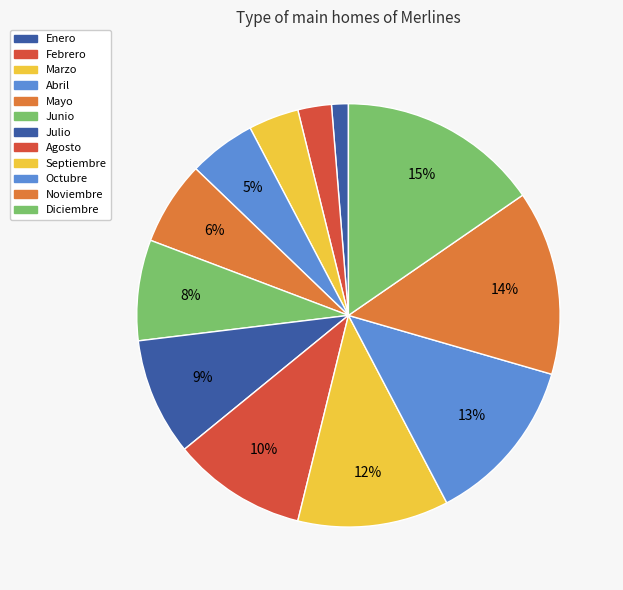

To the nearest percent, what is the combined percentage of Agosto and Junio?

18%